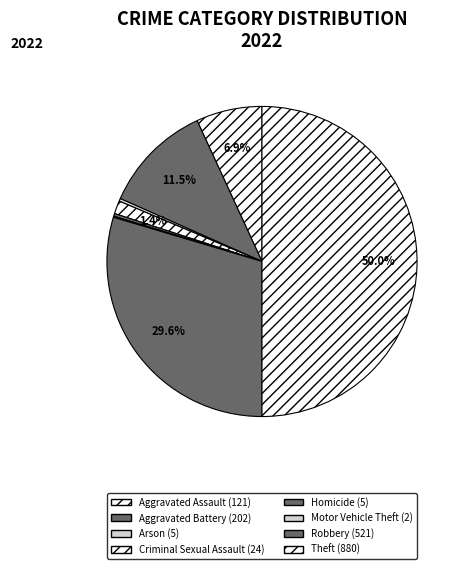

Count the number of slices in the pie.

8